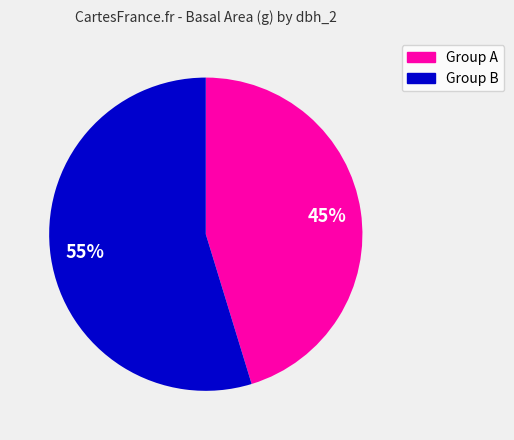

To the nearest percent, what is the average slice percentage?

50%